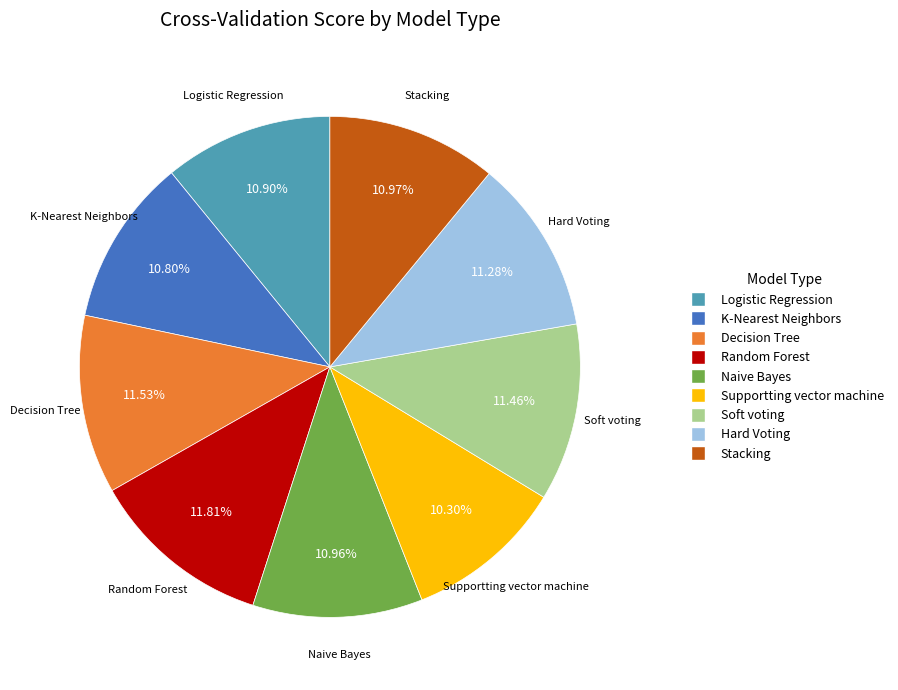

Combined, do Hard Voting and Supportting vector machine account for over 50%?

No